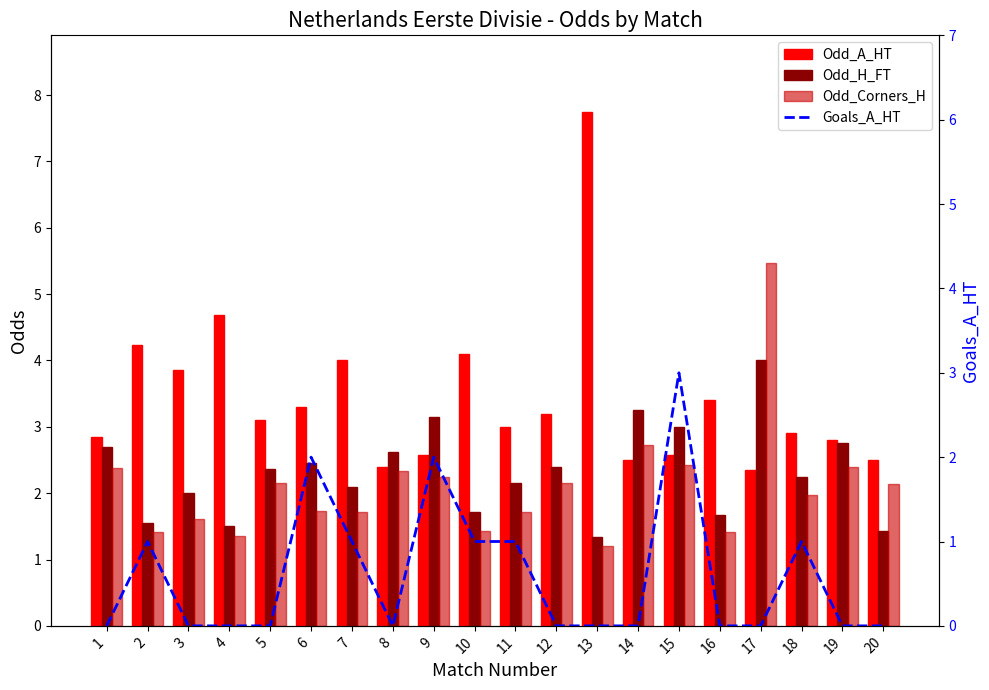

At which category is the sum across all series the highest?

17